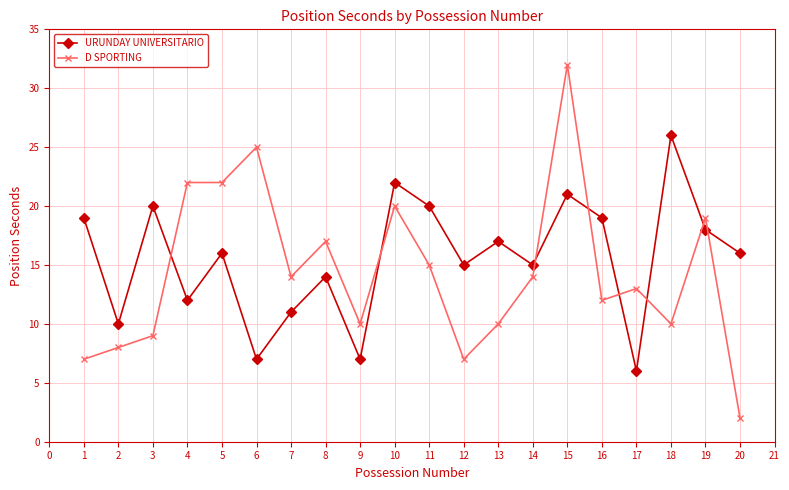

What is the maximum value shown in the chart?

32